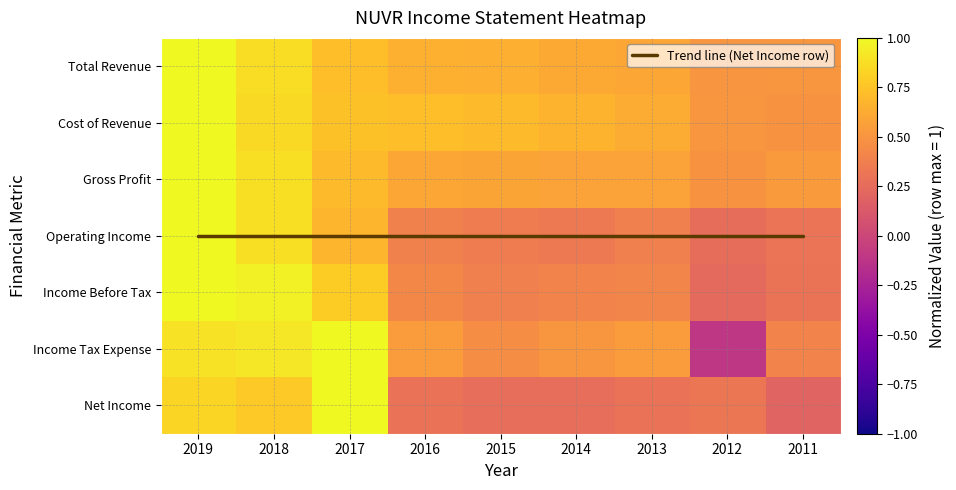

Between 2013 and 2015, which is larger?

2013